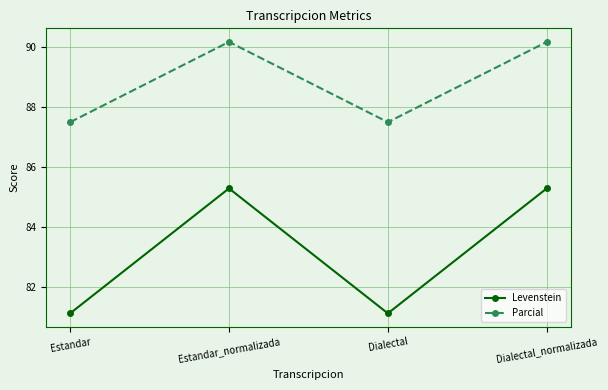

True or false: Levenstein has a value of 118.0 at Dialectal.

False